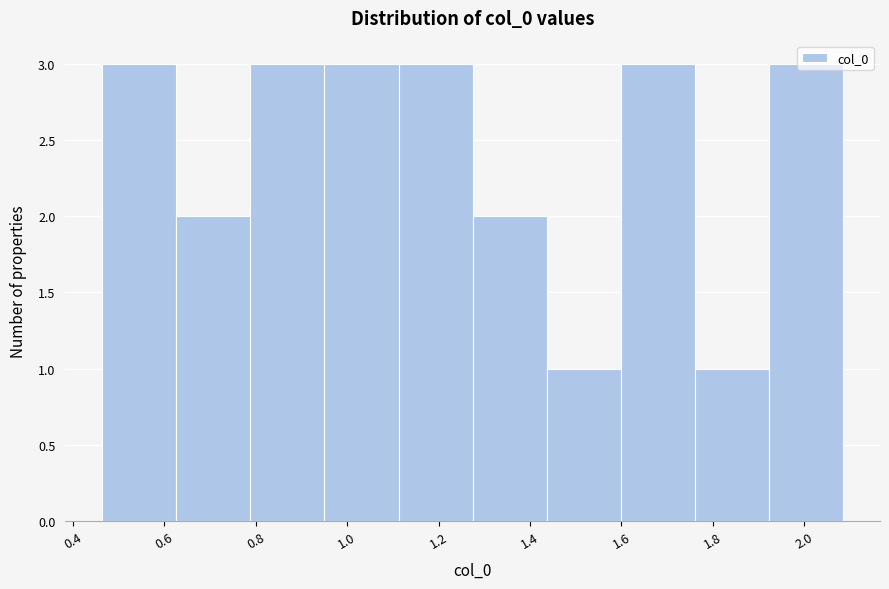

Reading left to right, transcribe this chart: for each bar, give the range it covers on the x-axis and its height. Neither the bar edges nor the heights are printed on the chart, so give them approximately, as read against the axes.

0.46 to 0.62: 3
0.62 to 0.78: 2
0.78 to 0.96: 3
0.96 to 1.12: 3
1.12 to 1.28: 3
1.28 to 1.44: 2
1.44 to 1.60: 1
1.60 to 1.76: 3
1.76 to 1.92: 1
1.92 to 2.08: 3